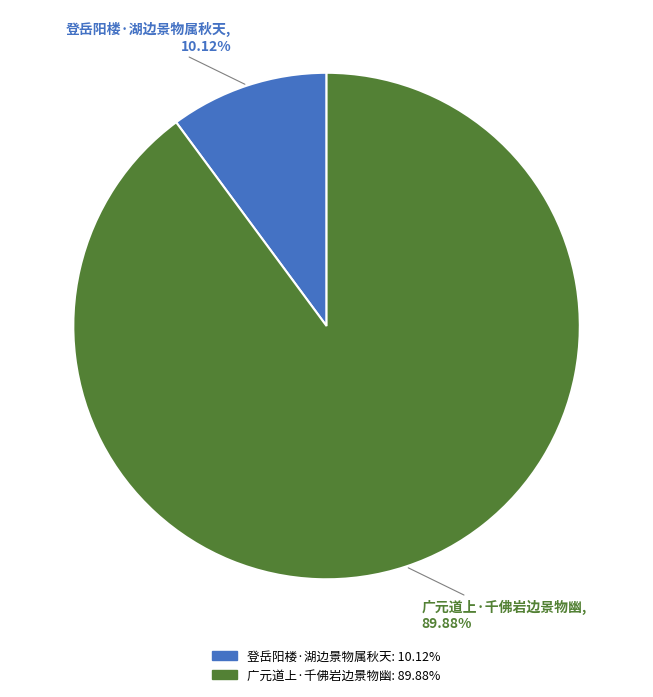

Count the number of slices in the pie.

2